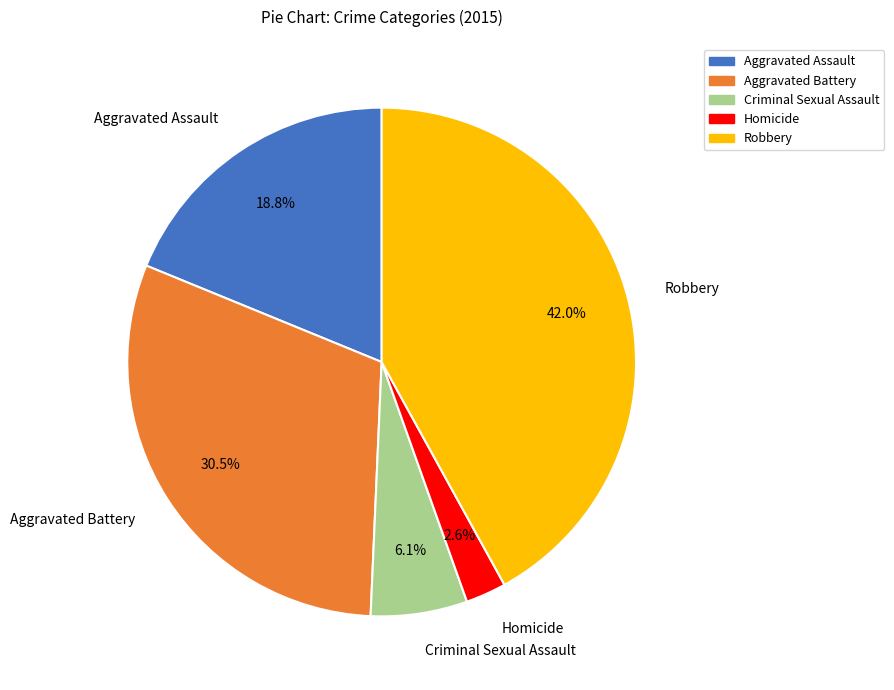

Which has a higher value, Robbery or Aggravated Assault?

Robbery